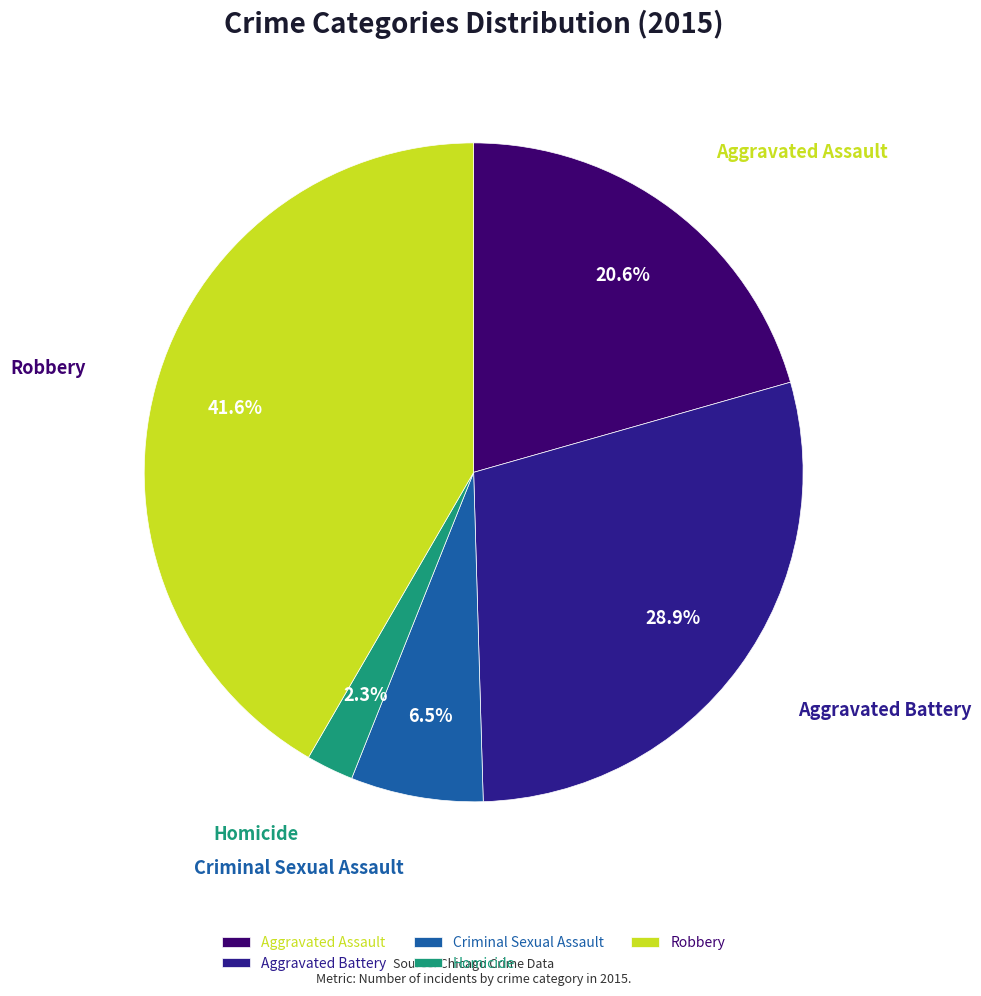

Rank the categories by value from lowest to highest.

Homicide, Criminal Sexual Assault, Aggravated Assault, Aggravated Battery, Robbery